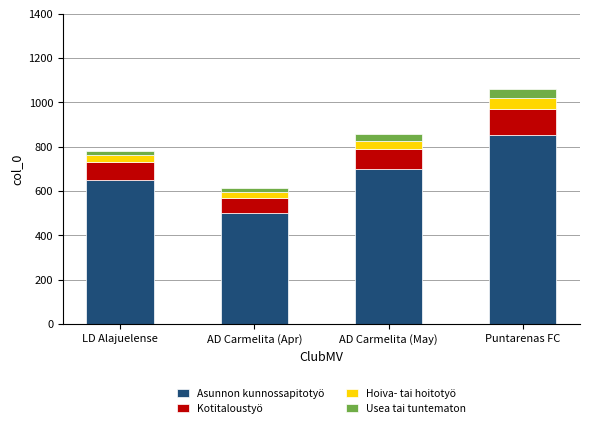

What is the difference between the Asunnon kunnossapitotyö values at AD Carmelita (May) and Puntarenas FC?

150